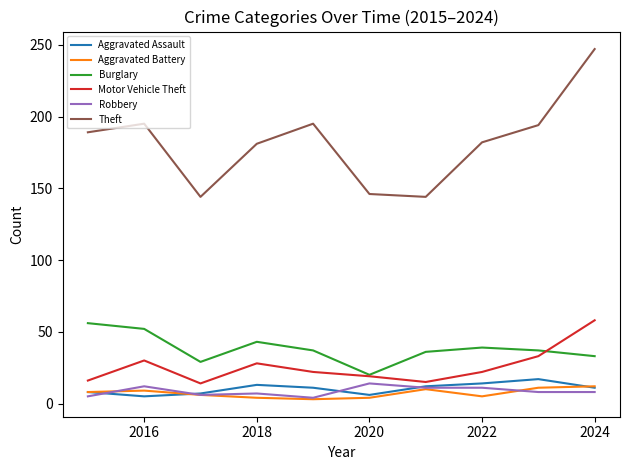

In Motor Vehicle Theft, how many points are lower than both neighbors (excluding endpoints)?

2